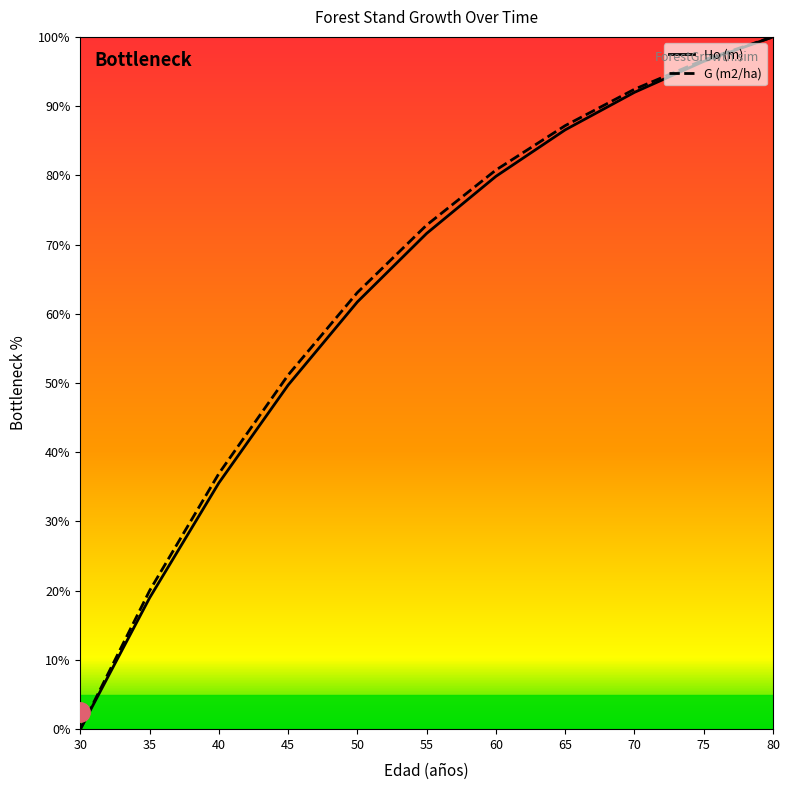

What is the total value across all series at 50?

124.8